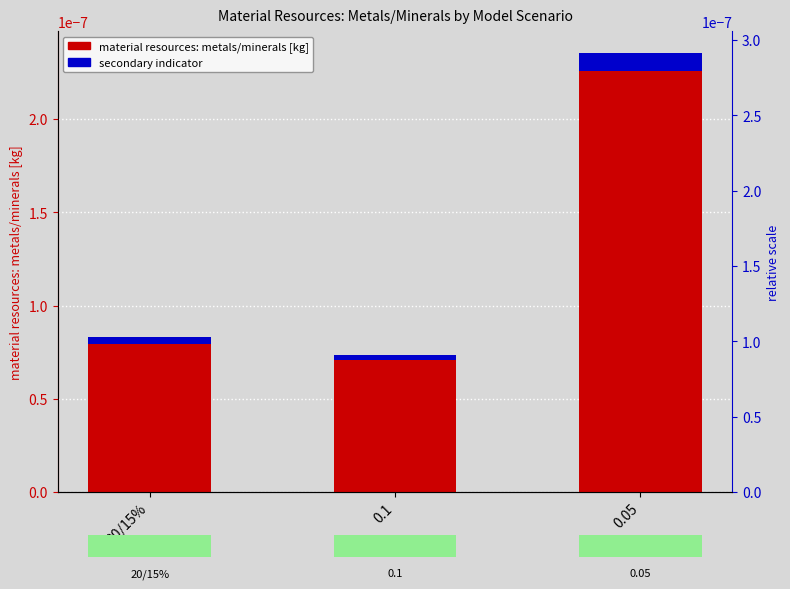

Between 0.1 and 0.05, which is larger?

0.05